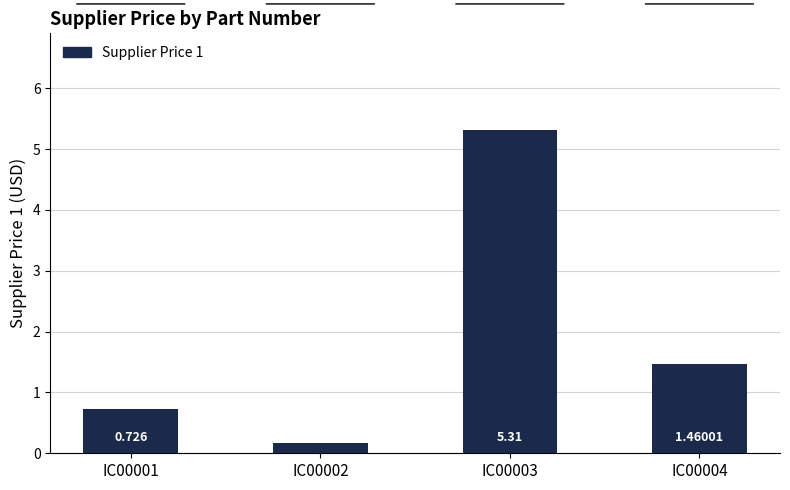

Reading left to right, list all the values displayed in this chart.

IC00001=0.7	IC00002=0.2	IC00003=5.3	IC00004=1.5